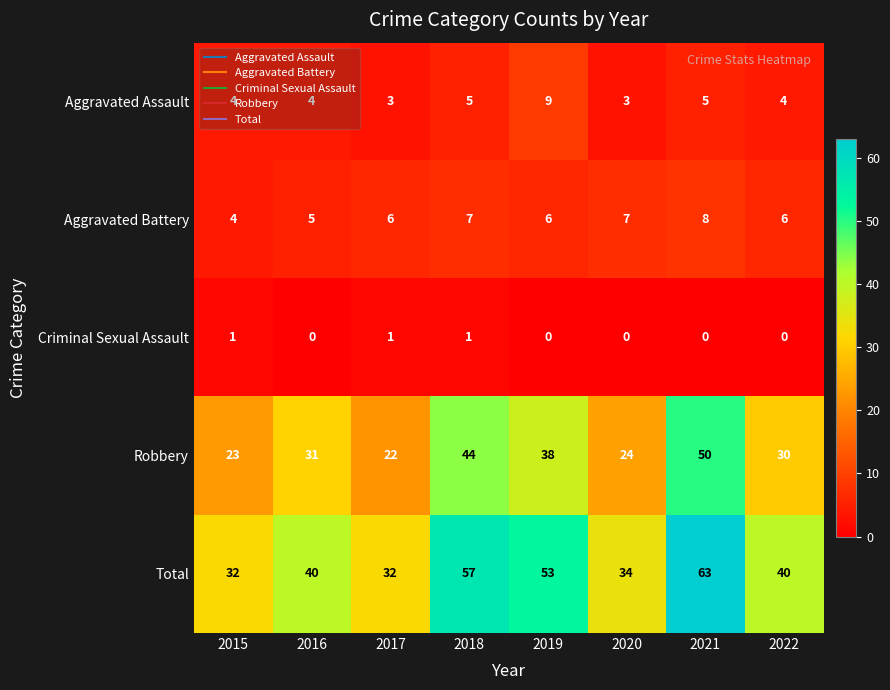

At how many categories does at least one series exceed 21?

8